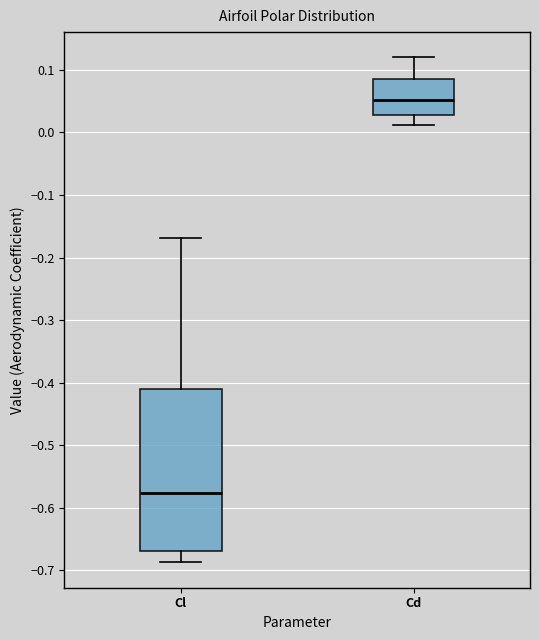

Where is the upper edge of the box for Cl on the y-axis? The values are not printed on the chart, so give them approximately, as read against the axis.

-0.41